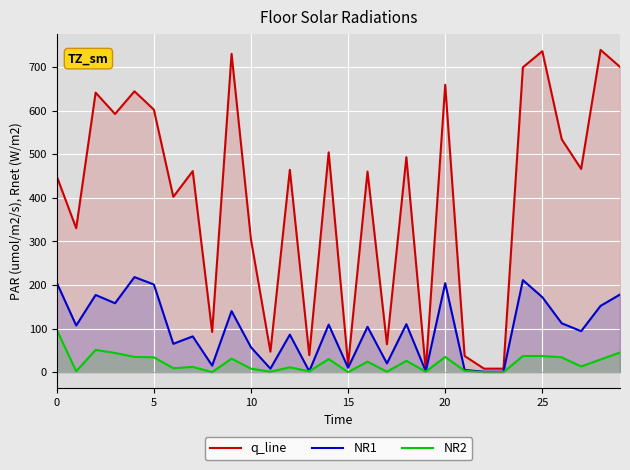

What is the label of the 4th point from the right?

26